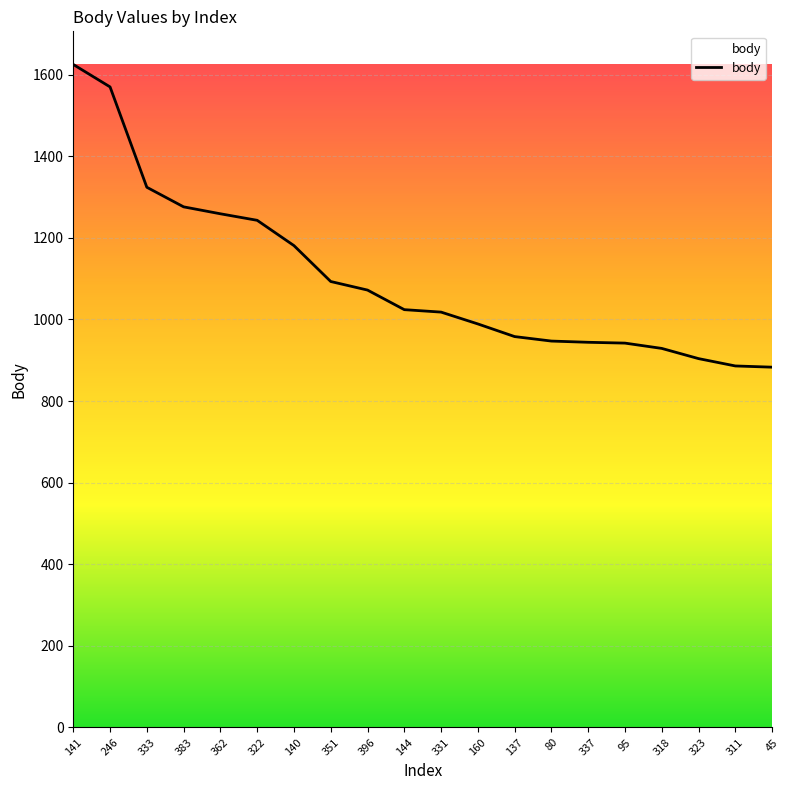

The value at 246 is 1570. True or false?

True